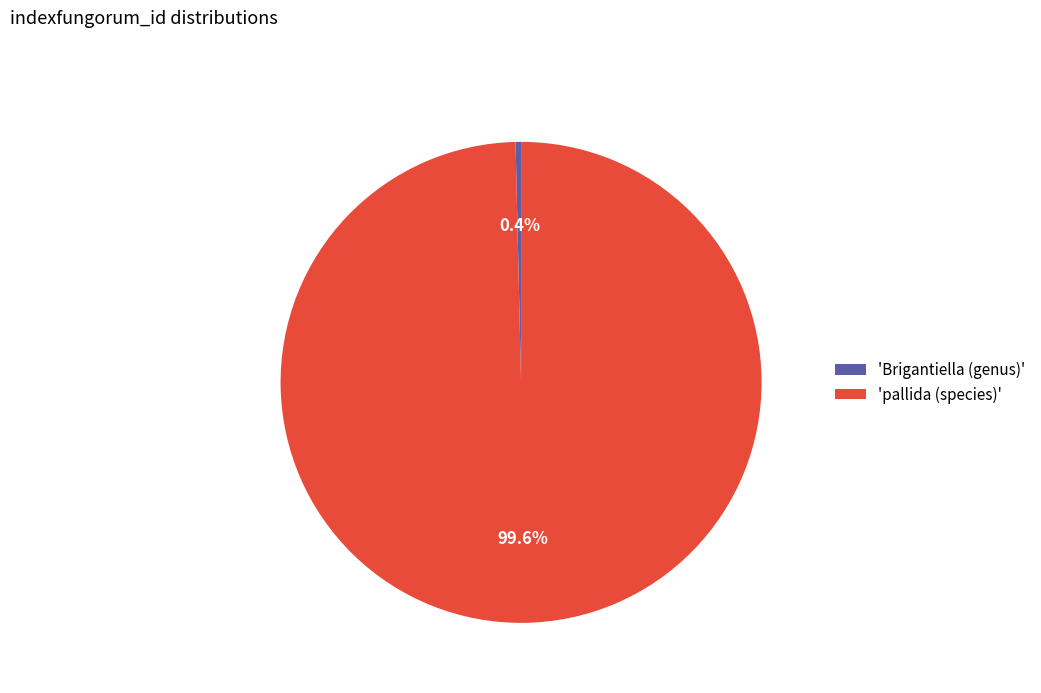

Rank the categories by value from highest to lowest.

'pallida (species)', 'Brigantiella (genus)'